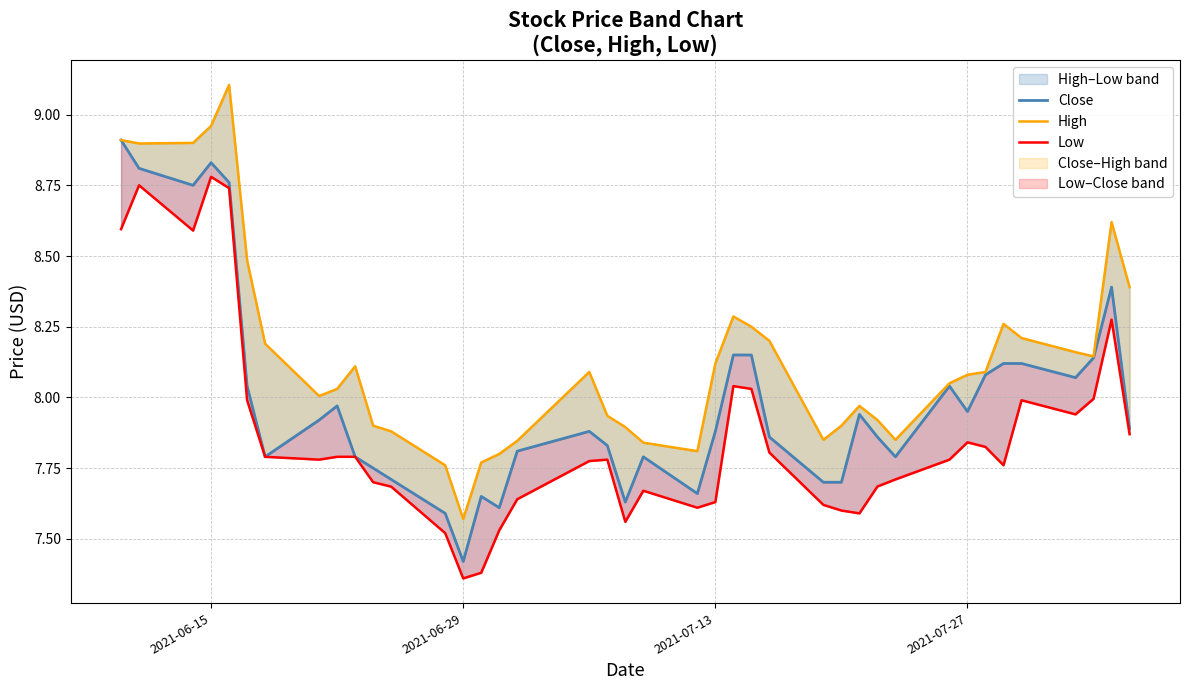

What is the difference between the highest and lowest values at 2021-07-27?

0.2